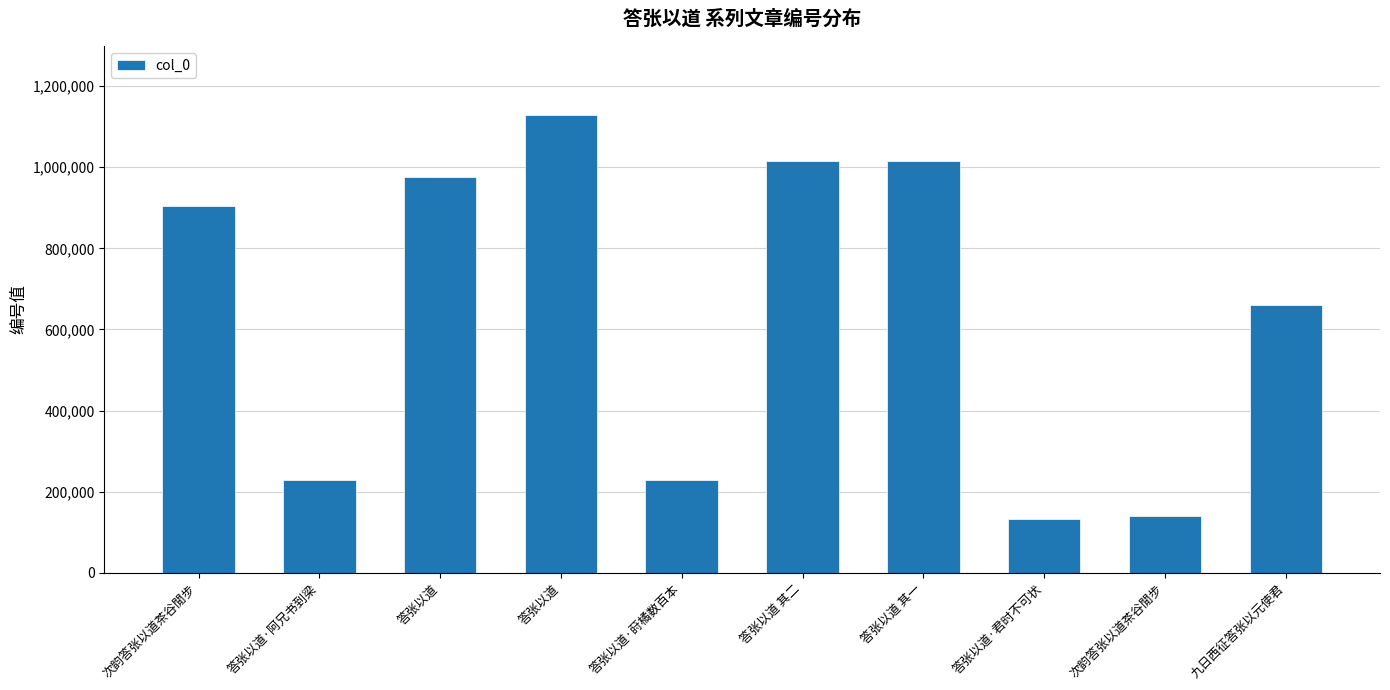

How many bars are there in total?

10